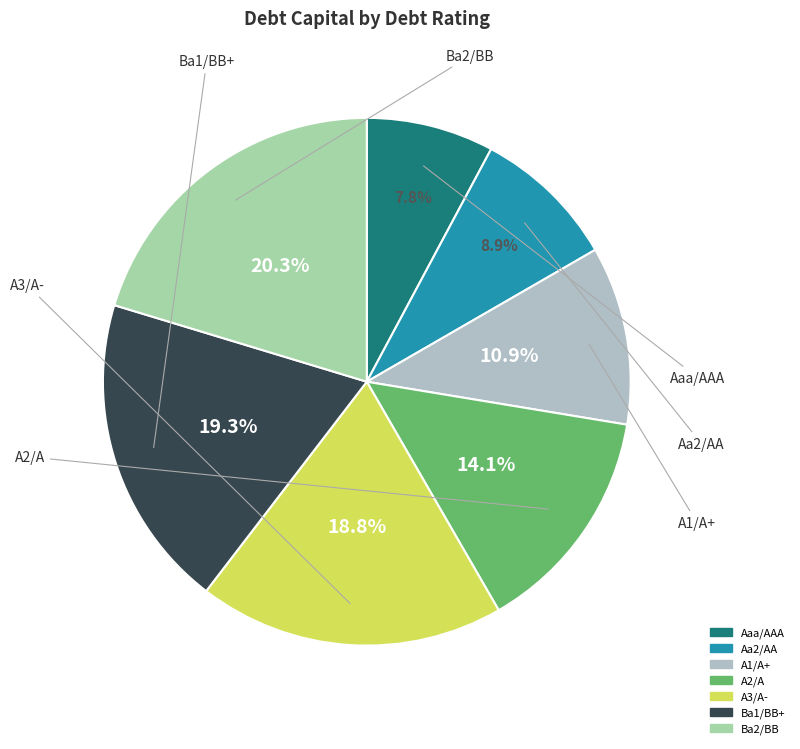

How much of the chart is everything except Ba1/BB+?

80.7%